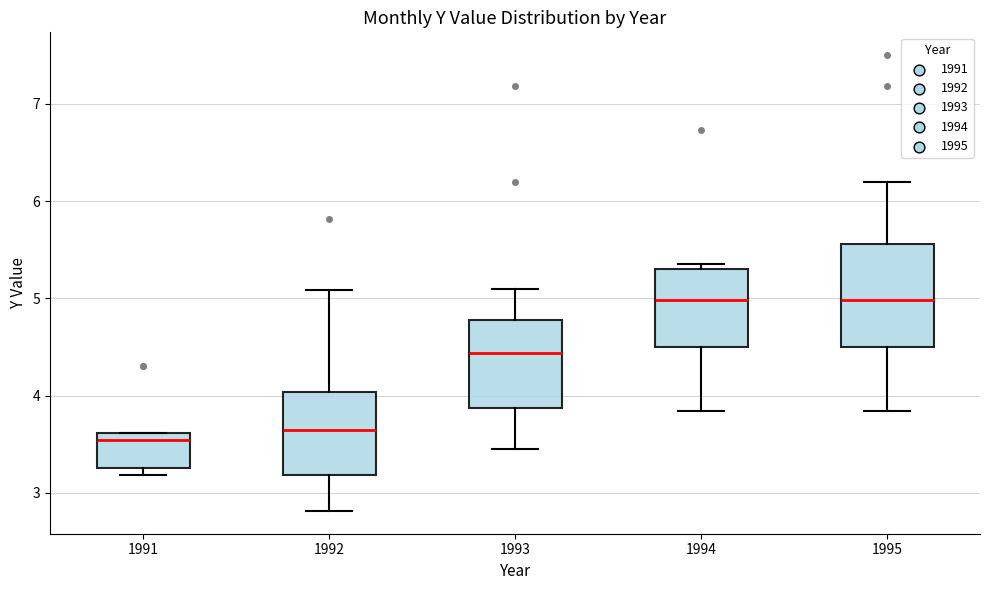

Comparing the boxes themselves (not the whiskers), which one is the tallest?

1995